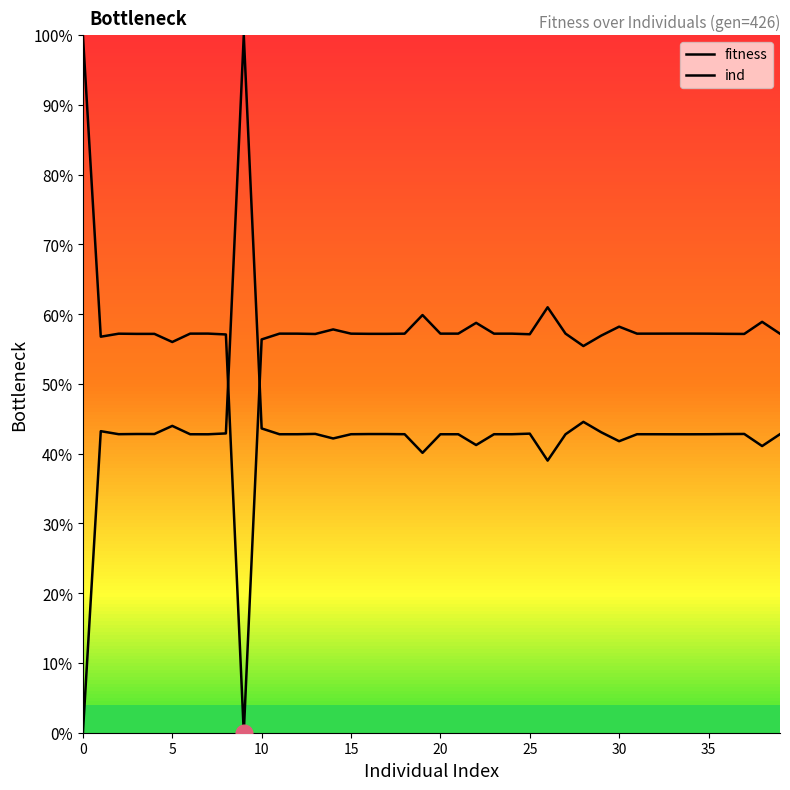

Is the value of ind at 39 greater than the value of fitness at 22?

No